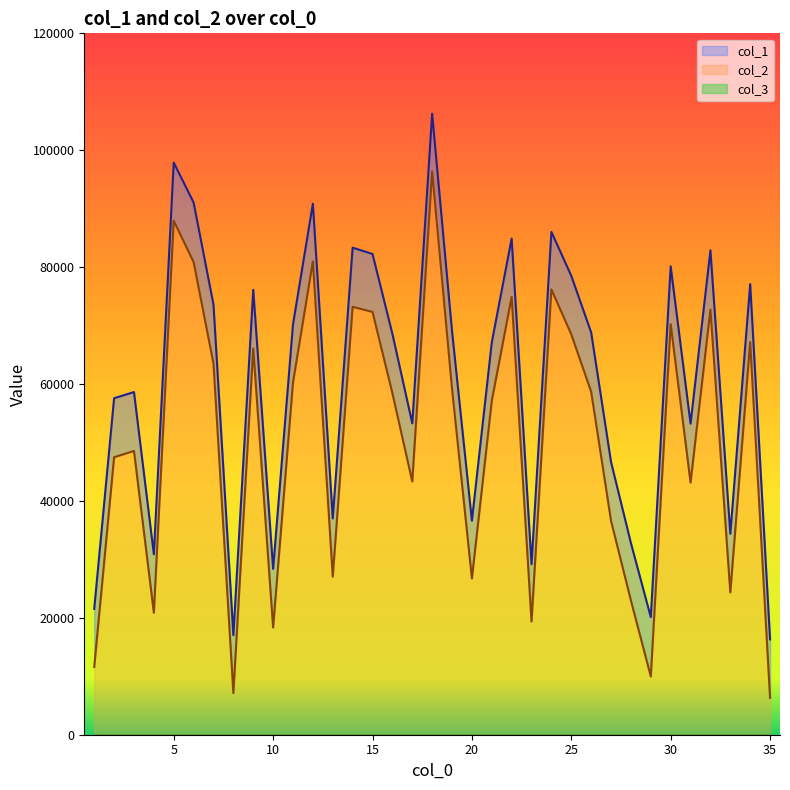

The value of col_1 at 15 is 114091. True or false?

False